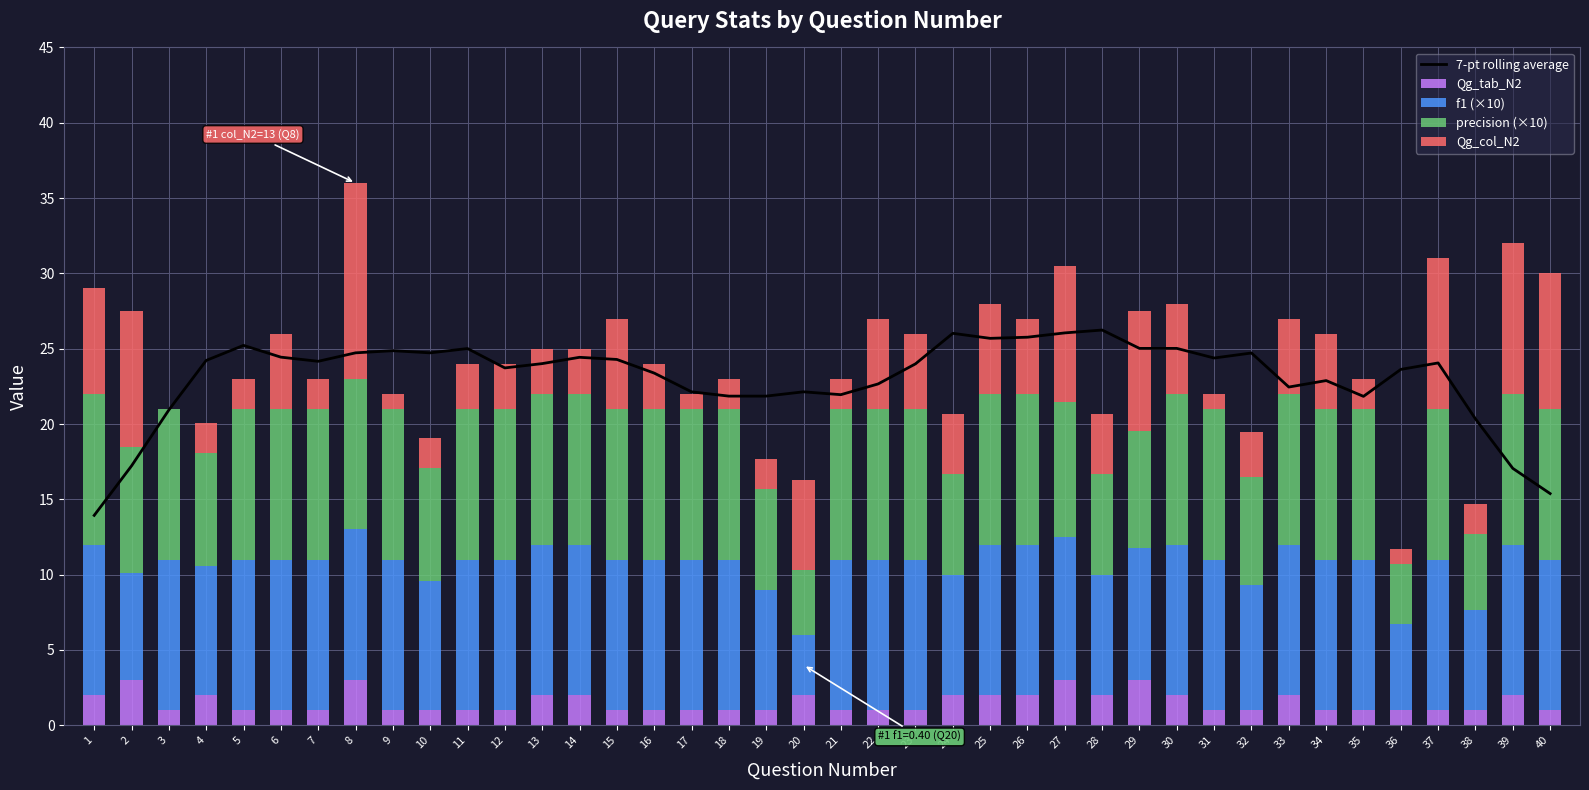

Is the value of Qg_tab_N2 at 32 greater than the value of 7-pt rolling average at 22?

No